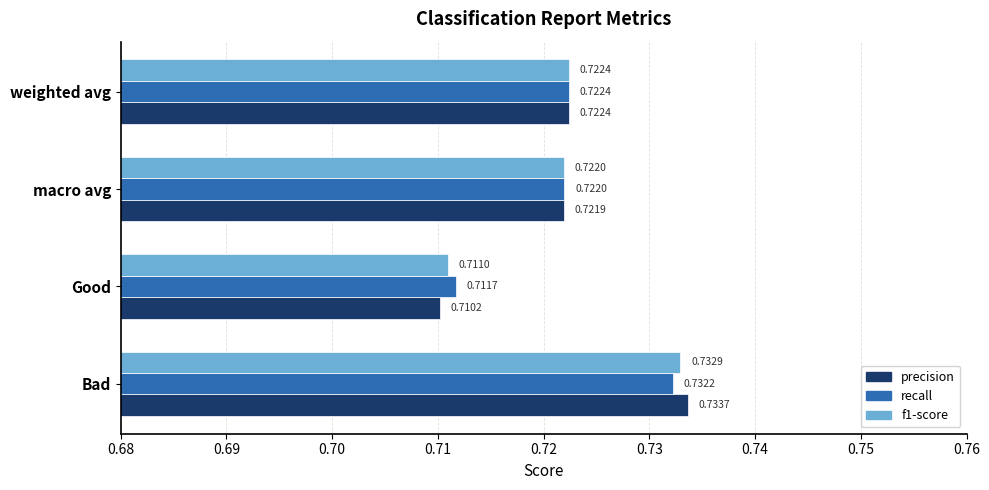

Which series has the widest spread of values?

precision